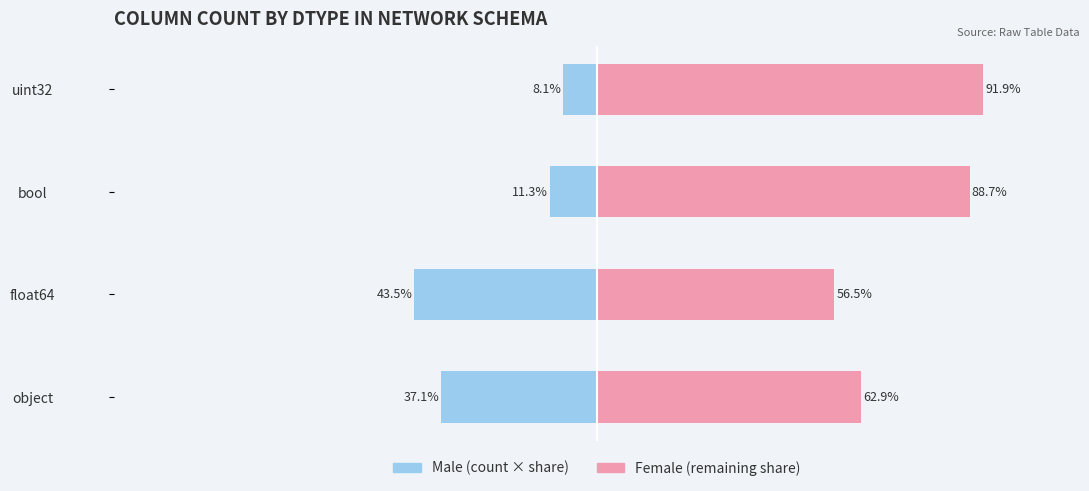

Is it true that Female equals 88.7 at bool?

True